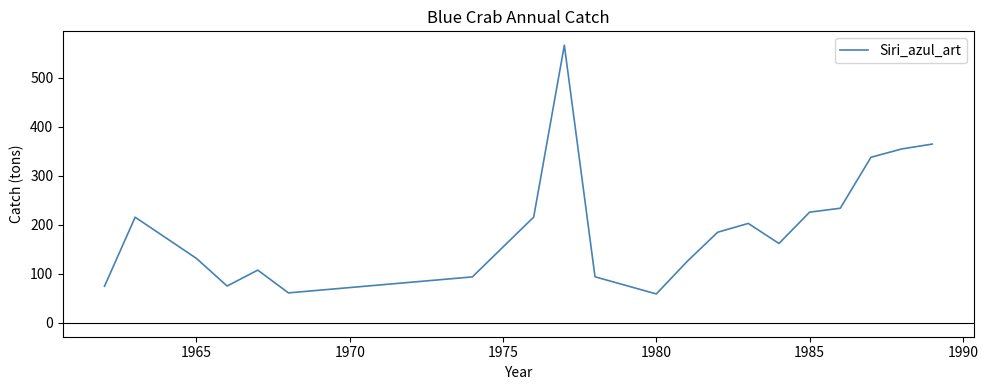

What is the difference between the maximum and minimum values?

507.9